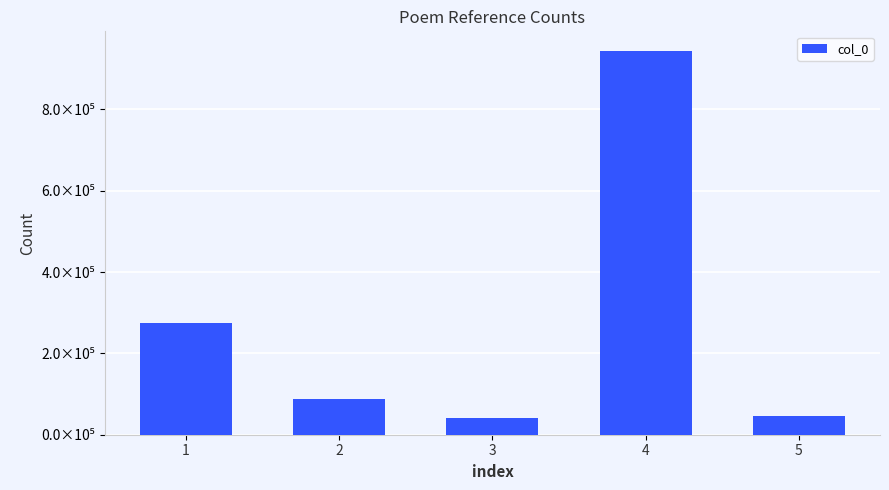

The chart shows a value of 274861 at 1. True or false?

True